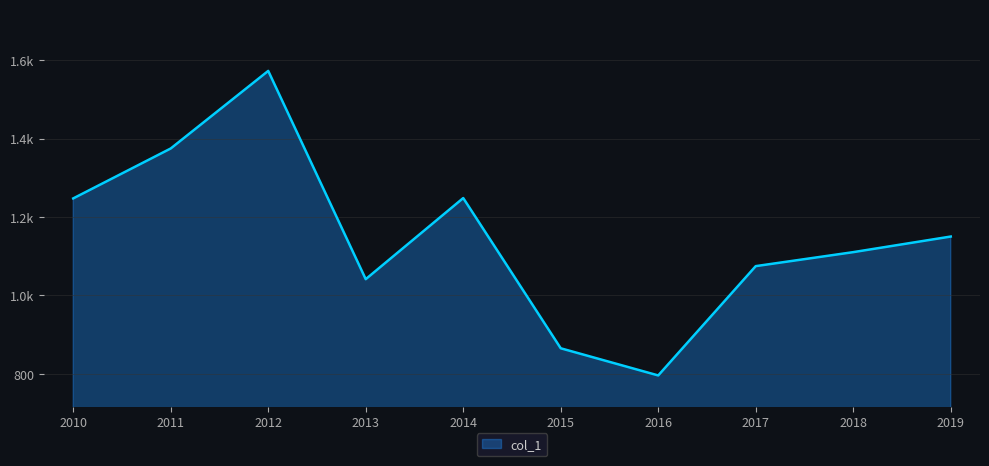

What is the value of the 5th point from the left?

1248.5